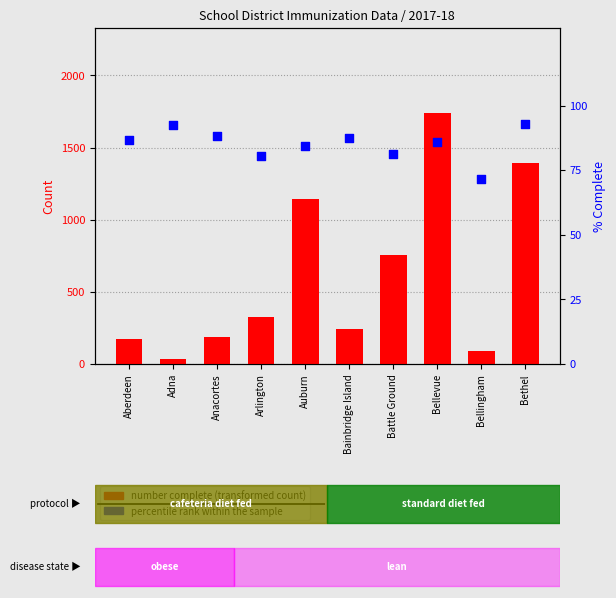

Which series has the largest Y range (max minus min)?

number complete